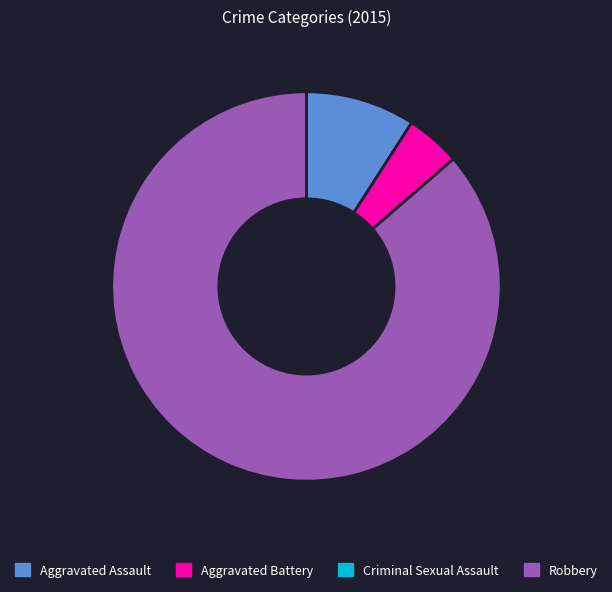

Which slice is the largest?

Robbery